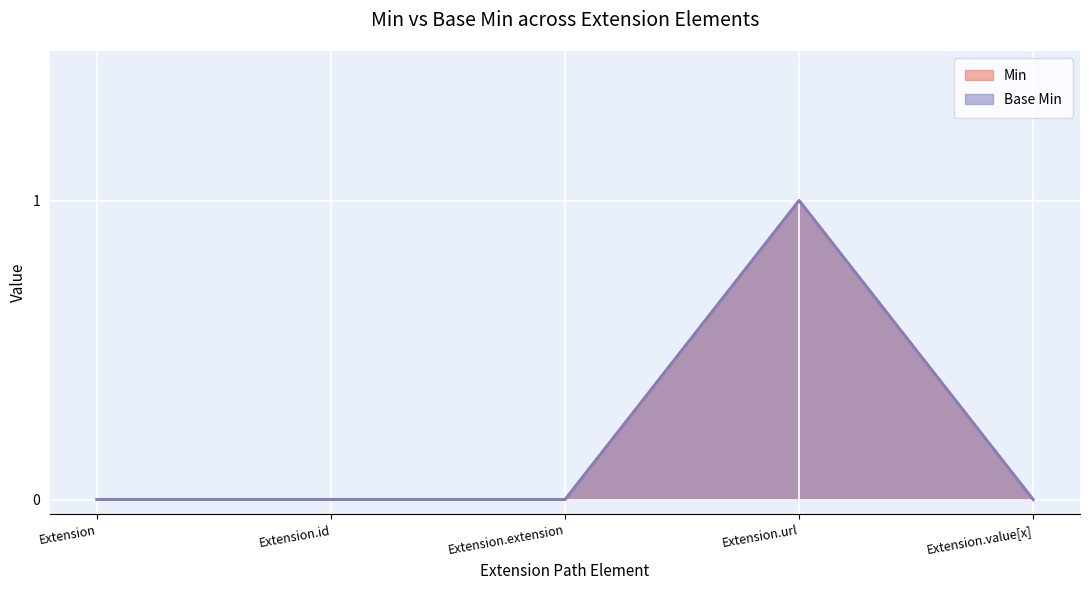

What is the sum of all Min values?

1